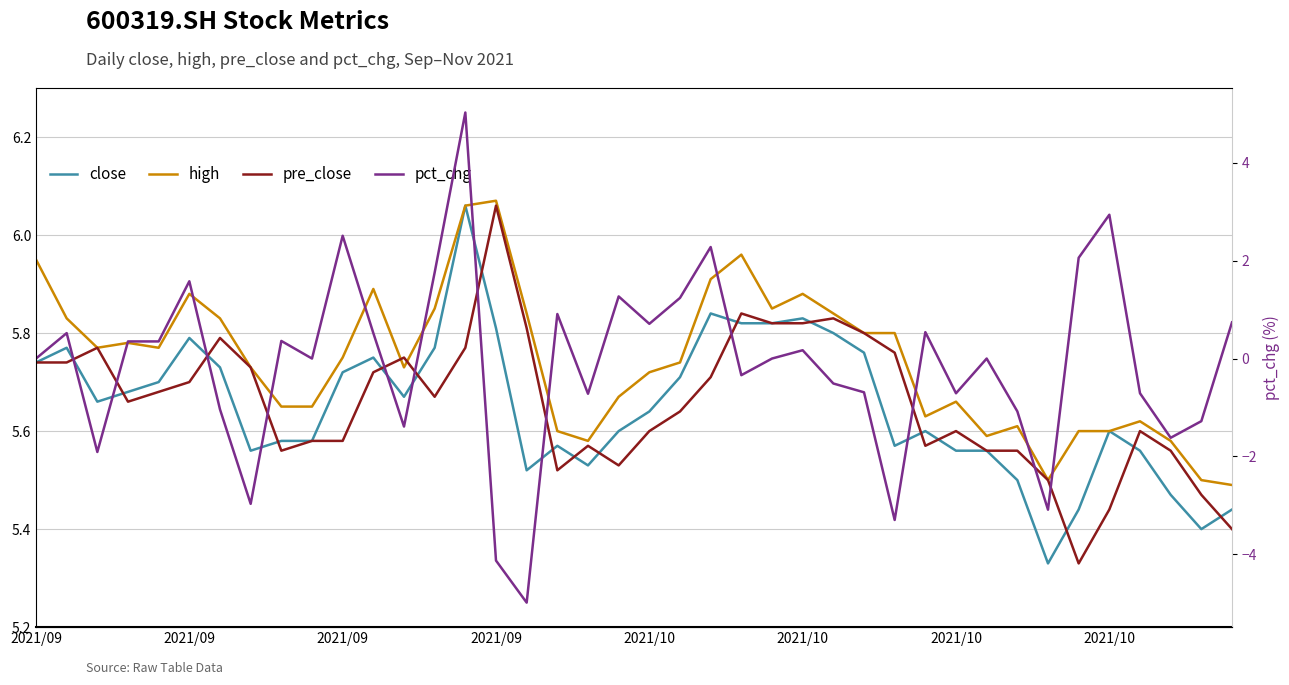

Which label corresponds to the smallest value in the chart?

16